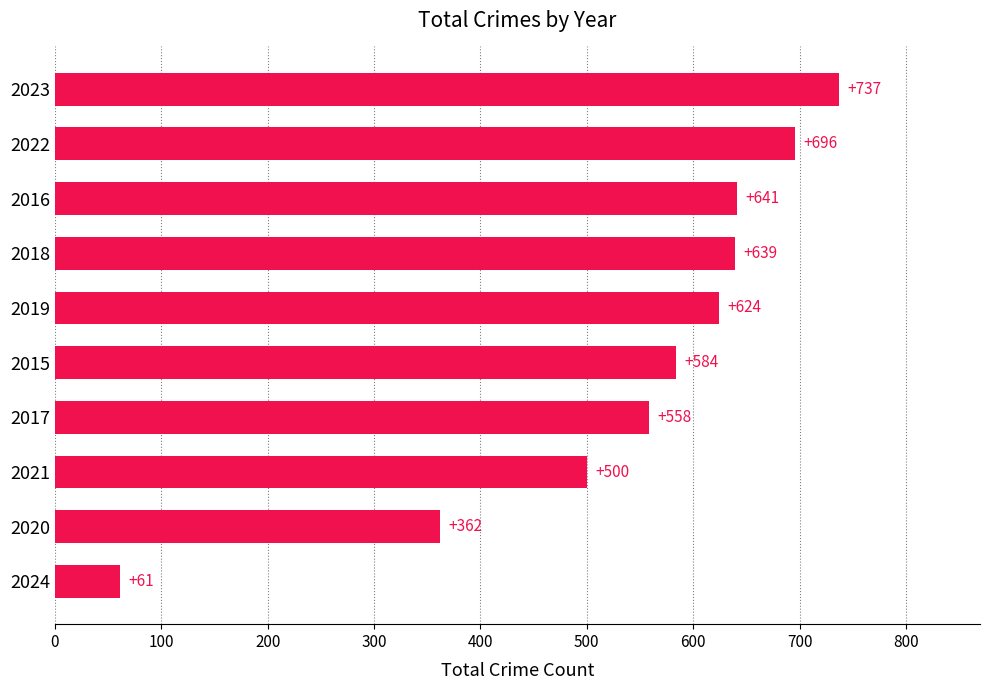

Rank the categories by value from lowest to highest.

2024, 2020, 2021, 2017, 2015, 2019, 2018, 2016, 2022, 2023